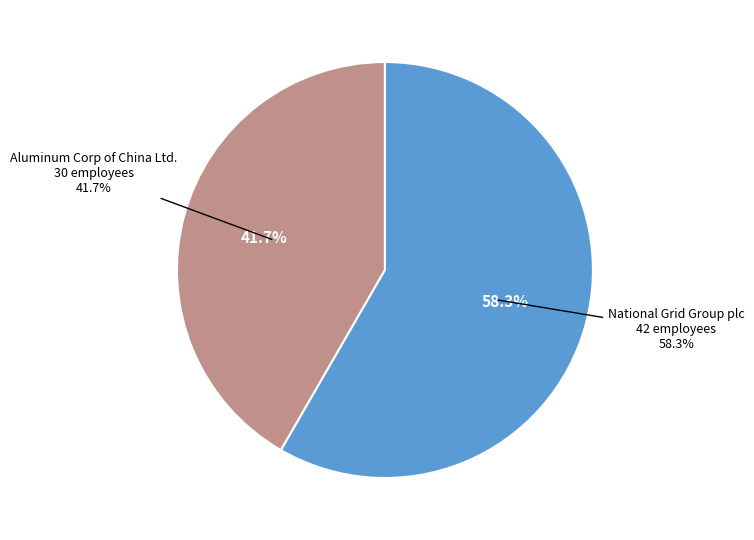

To the nearest percent, what percentage of the pie is National Grid Group plc?

58%